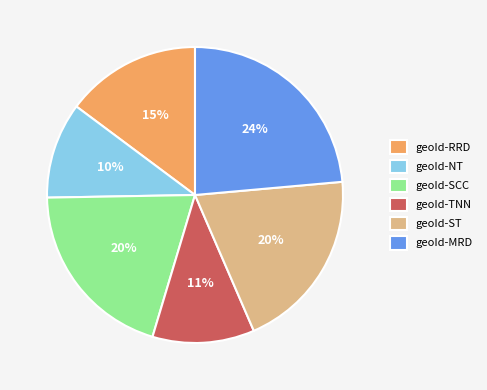

Which category has the smallest portion of the pie?

geoId-NT